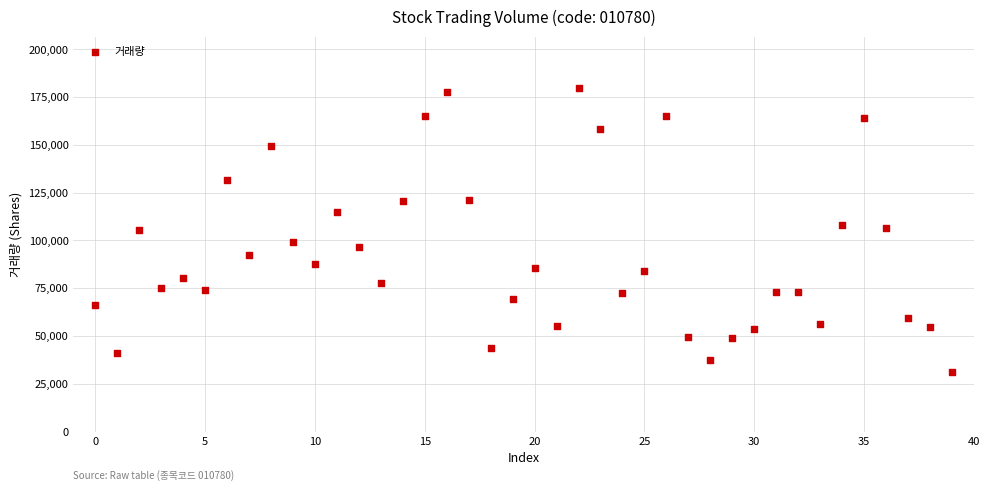

What is the range of Y values (max minus min)?

148239